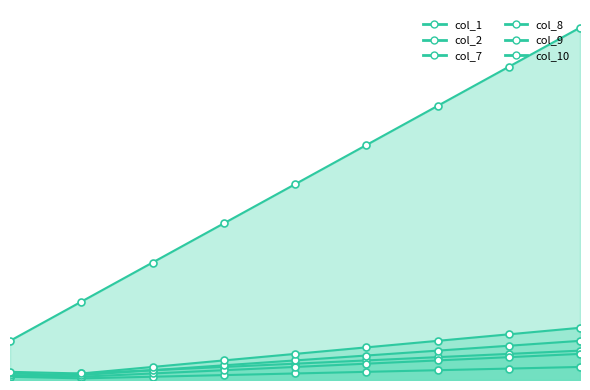

What is the average value of the col_2 series?

120